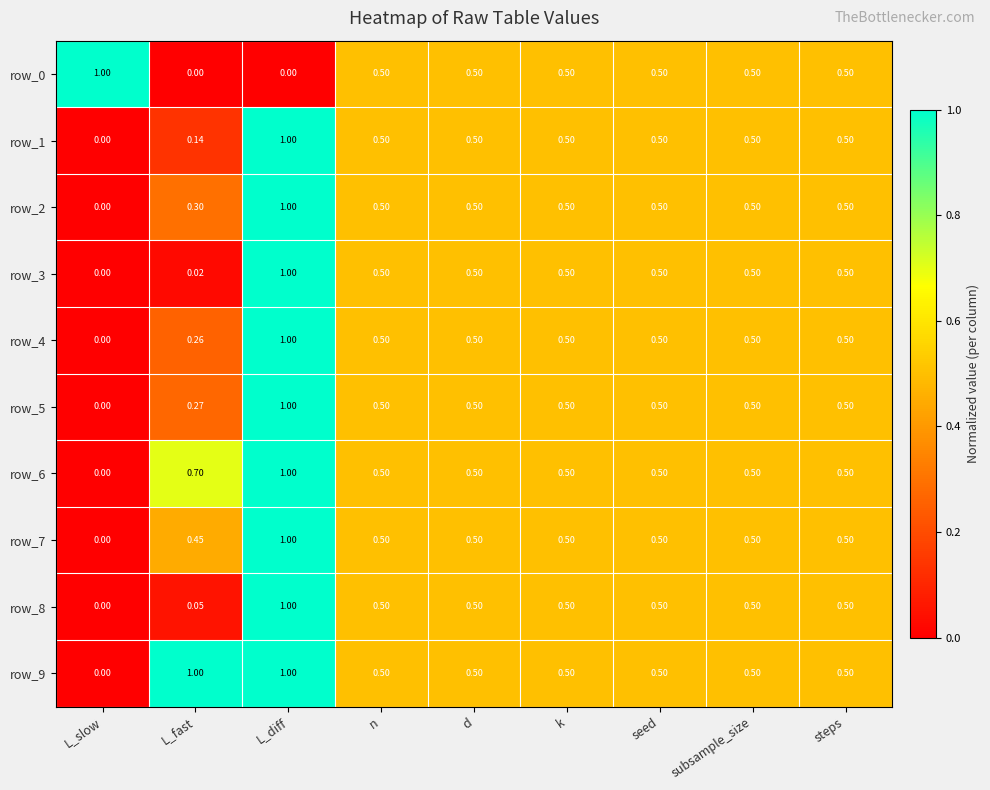

What is the maximum value for row_2?

1.0